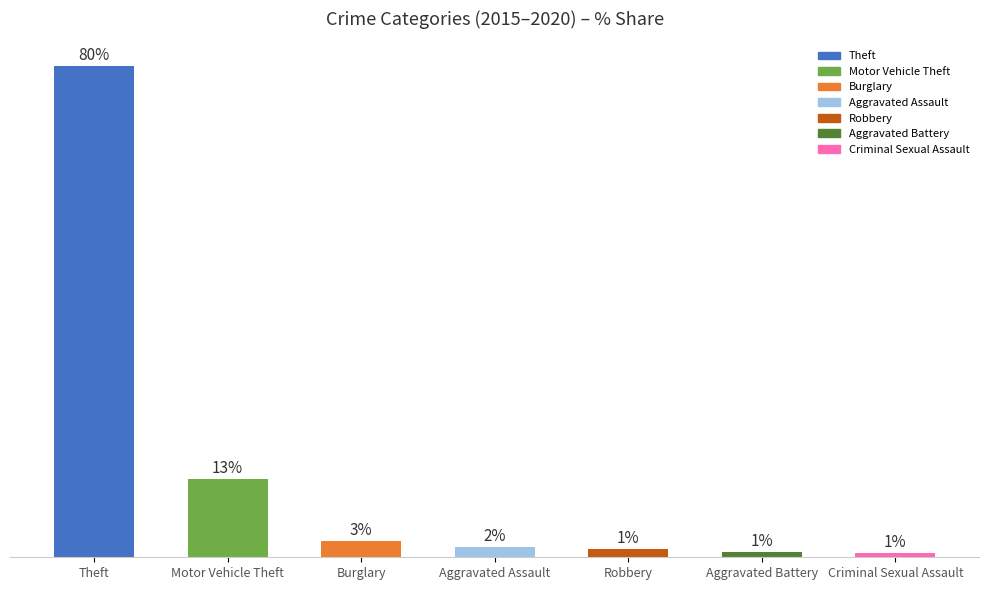

The chart shows a value of 2.3 at Robbery. True or false?

False